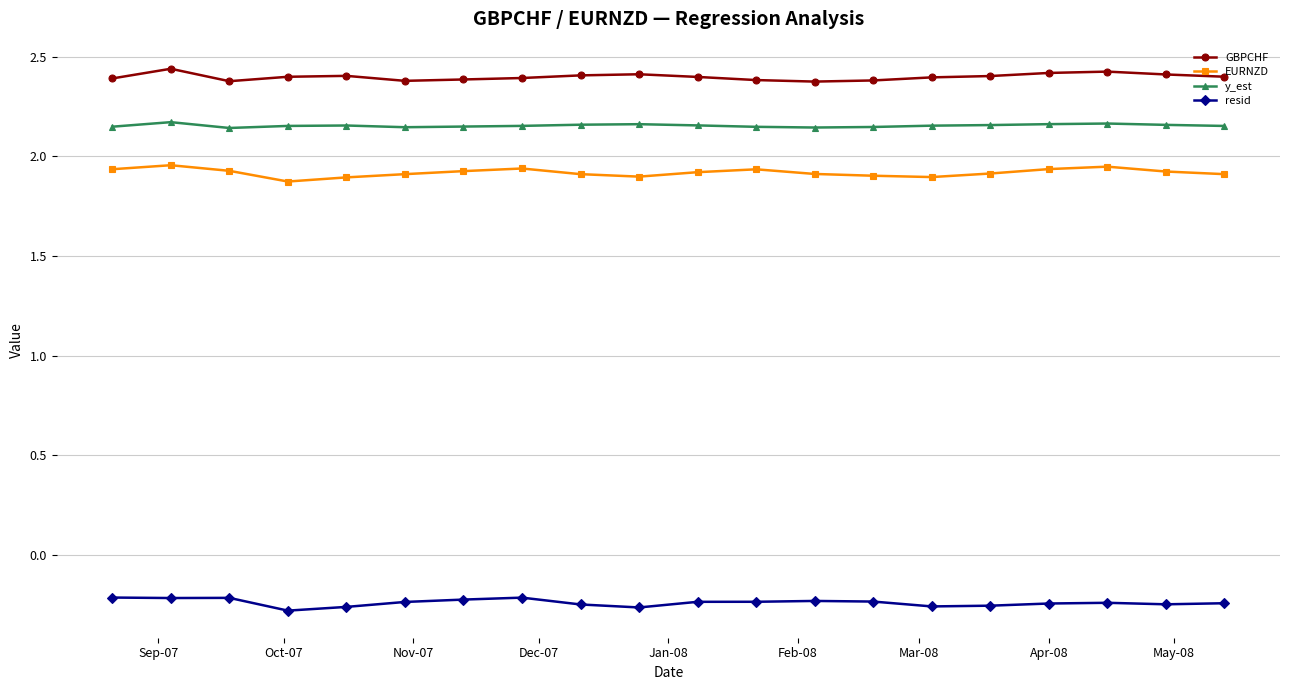

True or false: y_est and resid intersect in this chart.

False